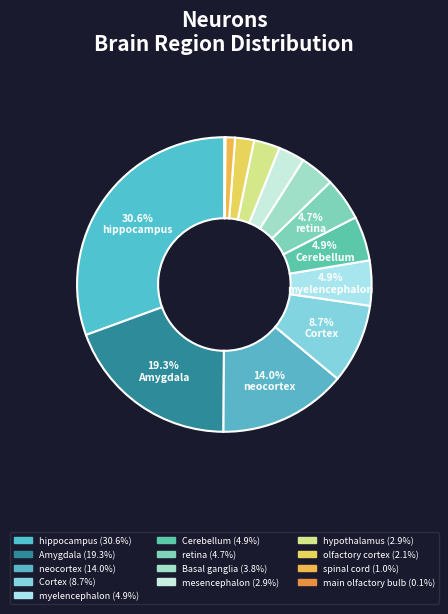

True or false: retina accounts for 1% of the total.

False